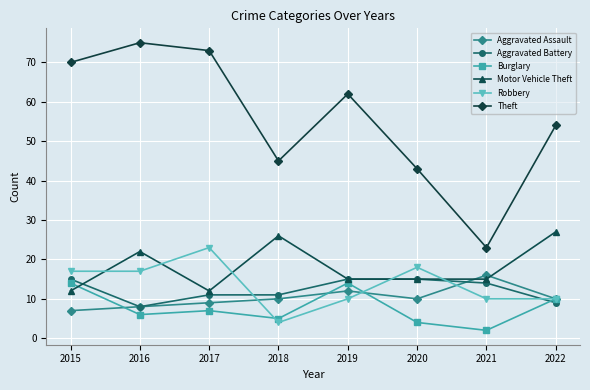

Reading left to right, what are all the values shown in this chart?

Aggravated Assault: 7	8	9	10	12	10	16	10
Aggravated Battery: 15	8	11	11	15	15	14	9
Burglary: 14	6	7	5	14	4	2	10
Motor Vehicle Theft: 12	22	12	26	15	15	15	27
Robbery: 17	17	23	4	10	18	10	10
Theft: 70	75	73	45	62	43	23	54